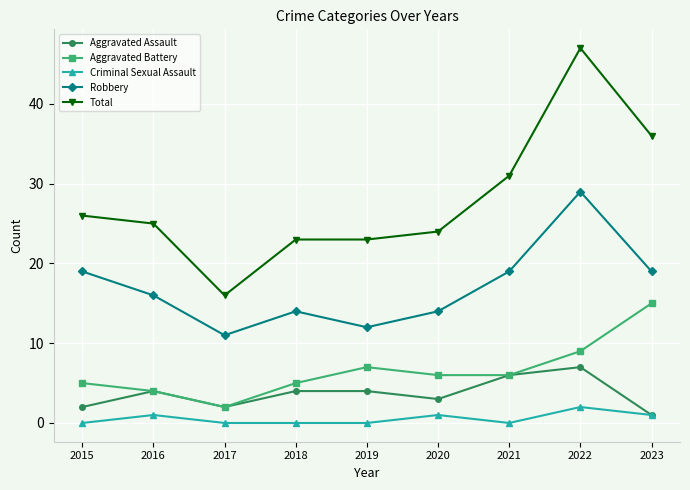

Is it true that Robbery equals 19 at 2023?

True